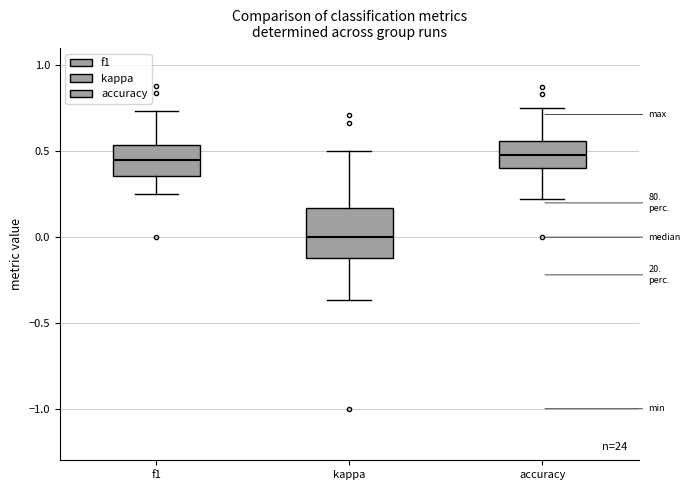

Reading left to right, transcribe this box plot: for each box, give where its median line is, the range the box spans, and where its two whiskers end, as read against the y-axis. The values are not printed on the chart, so give them approximately, as read against the axis.

f1: median 0.45, box 0.35 to 0.55, whiskers 0.25 to 0.75
kappa: median 0.00, box -0.10 to 0.15, whiskers -0.35 to 0.50
accuracy: median 0.50, box 0.40 to 0.55, whiskers 0.20 to 0.75